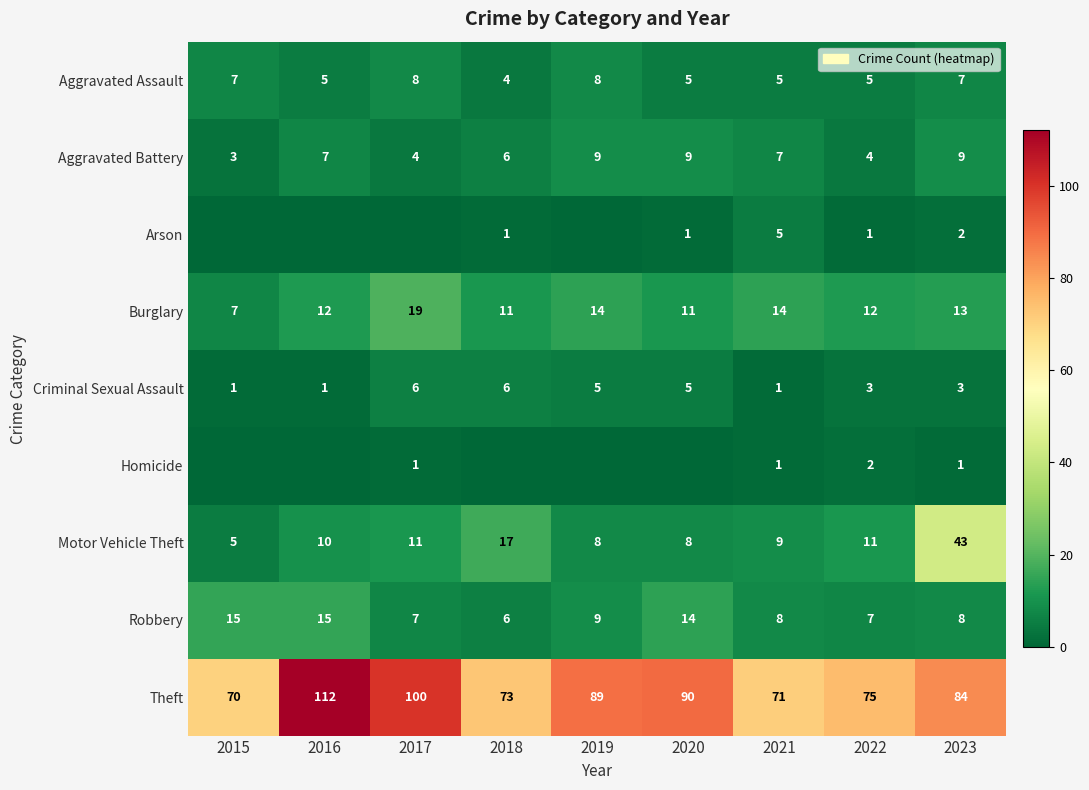

What value does the Robbery series have at 2021?

8